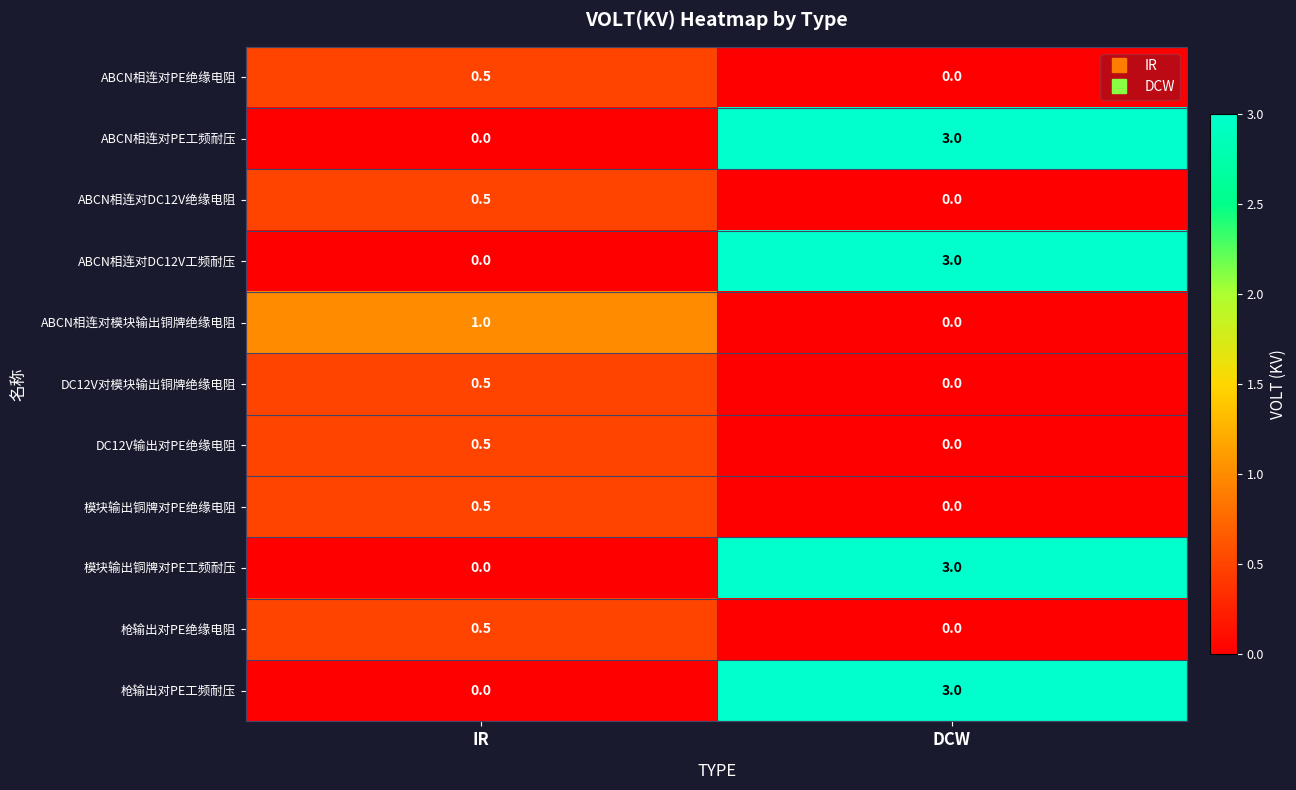

Read the ABCN相连对模块输出铜牌绝缘电阻 value at IR.

1.0